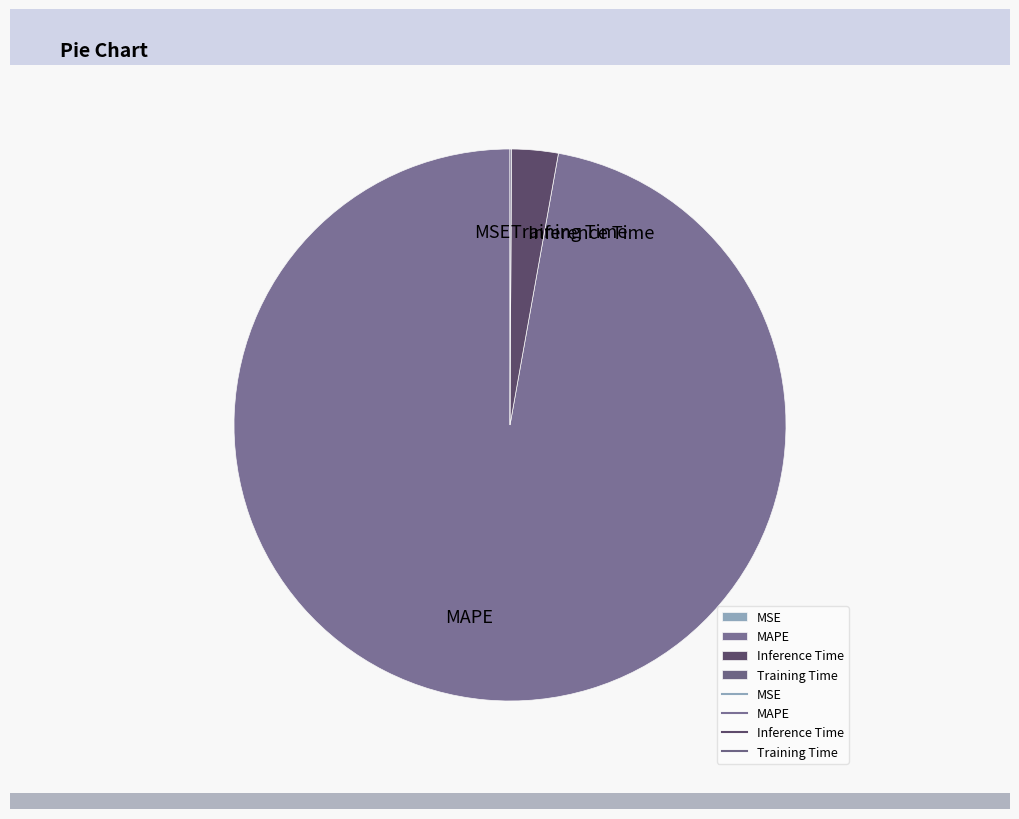

Which slice represents more than half of the pie?

MAPE